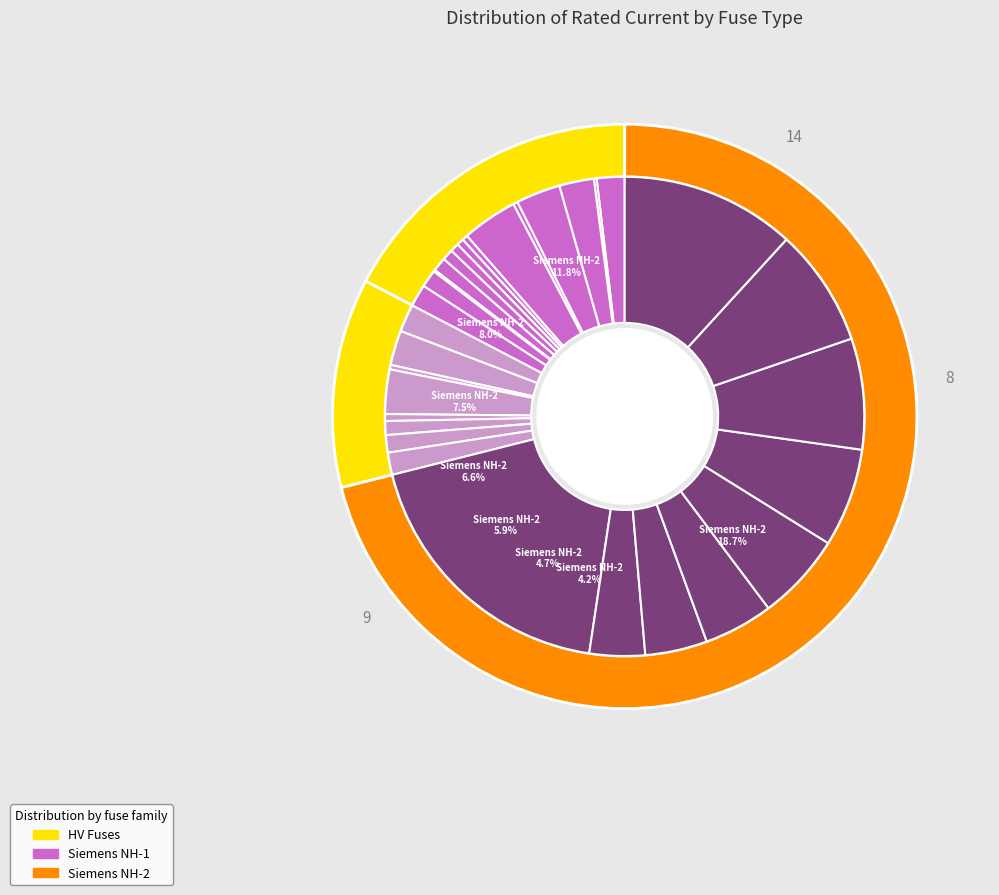

True or false: Siemens NH-1-50 accounts for 1% of the total.

True